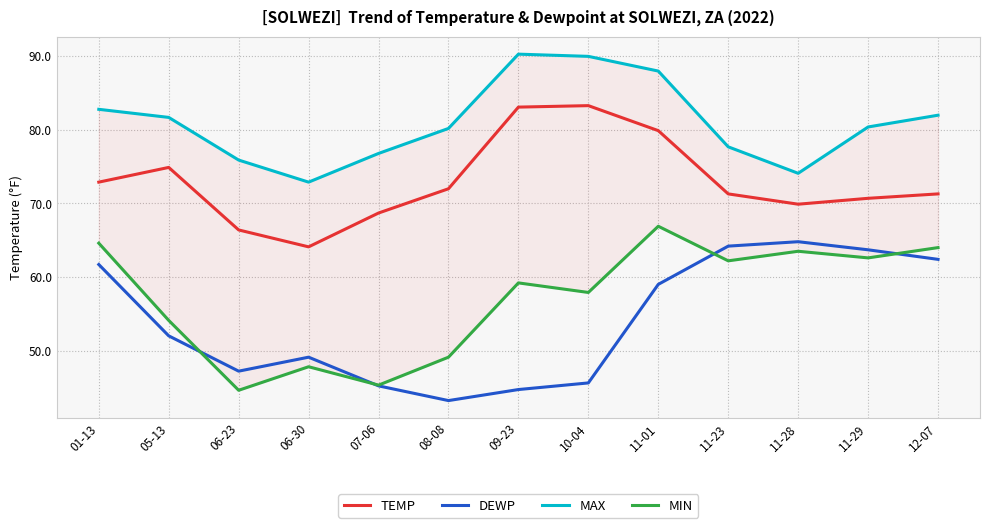

What is the total value across all series at 10-04?

276.8